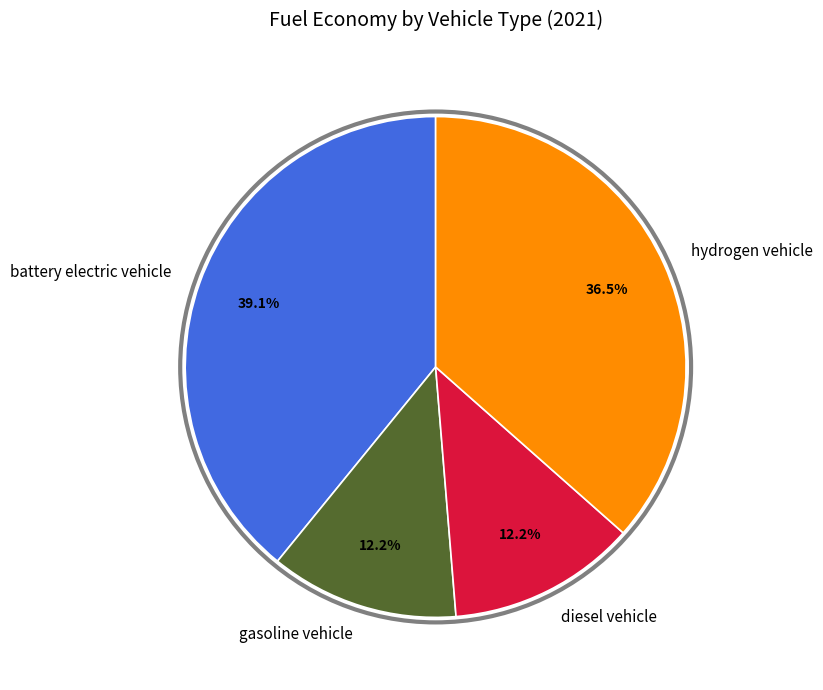

What is the largest slice in the pie chart?

battery electric vehicle